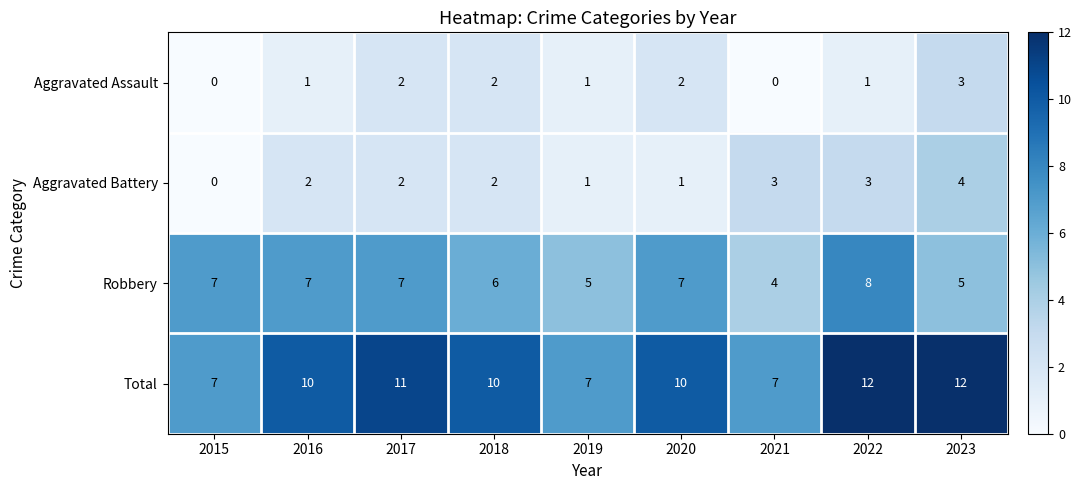

How many series are shown in this chart?

4